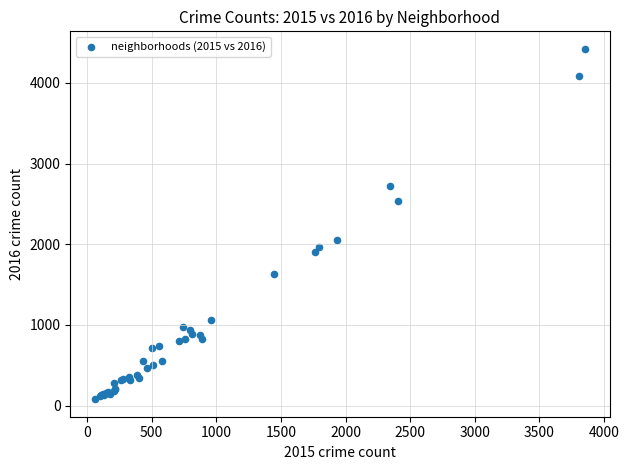

What Y value in the scatter plot is closest to 2251?

2050